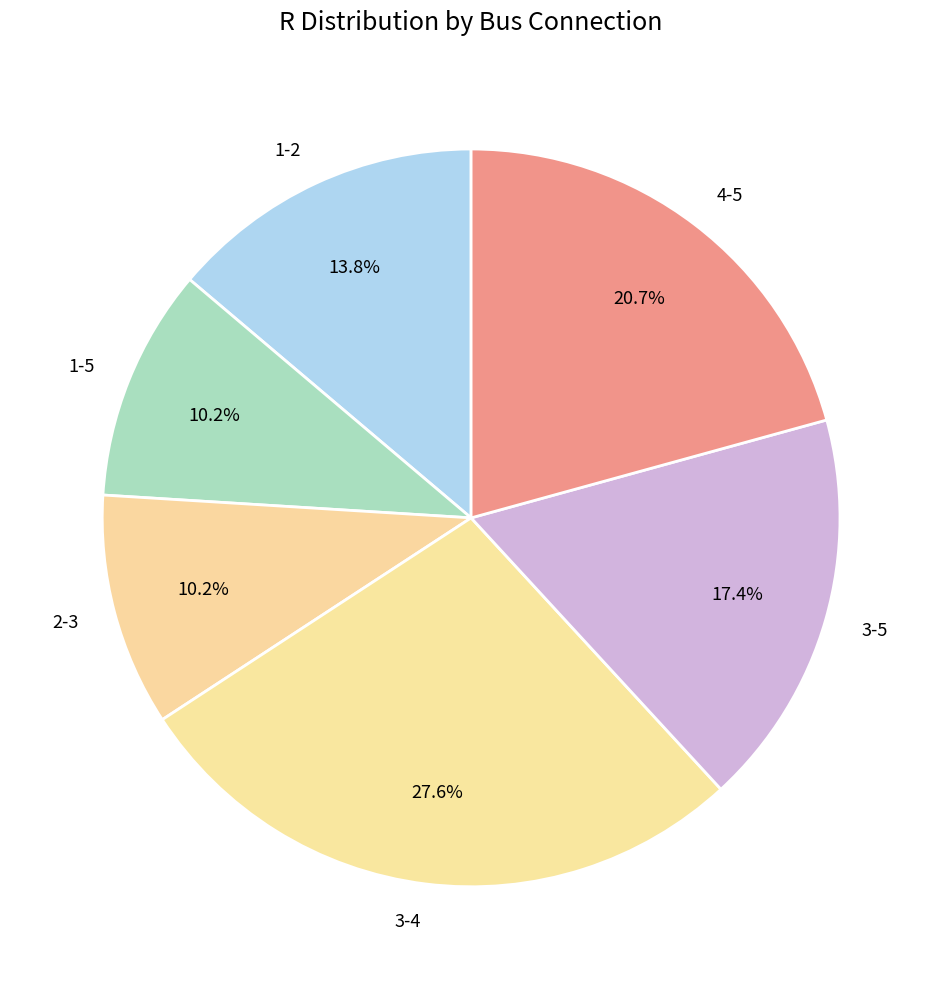

What percentage is the 4-5 slice, to the nearest percent?

21%